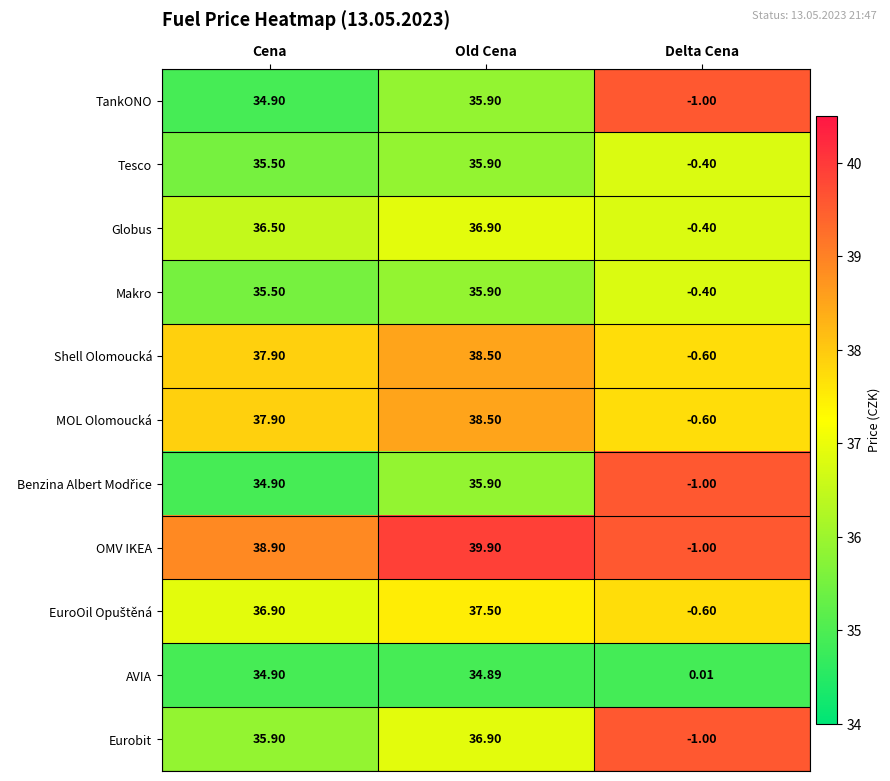

Which label corresponds to the largest value in the chart?

Old Cena